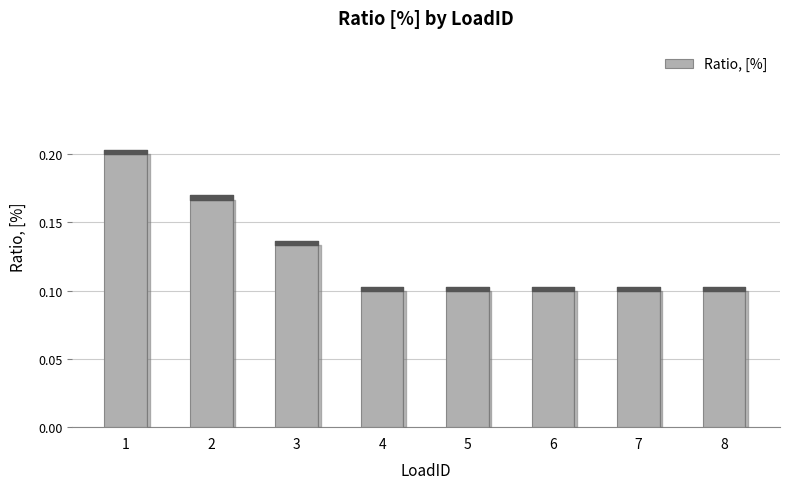

What is the sum of all values?

1.0